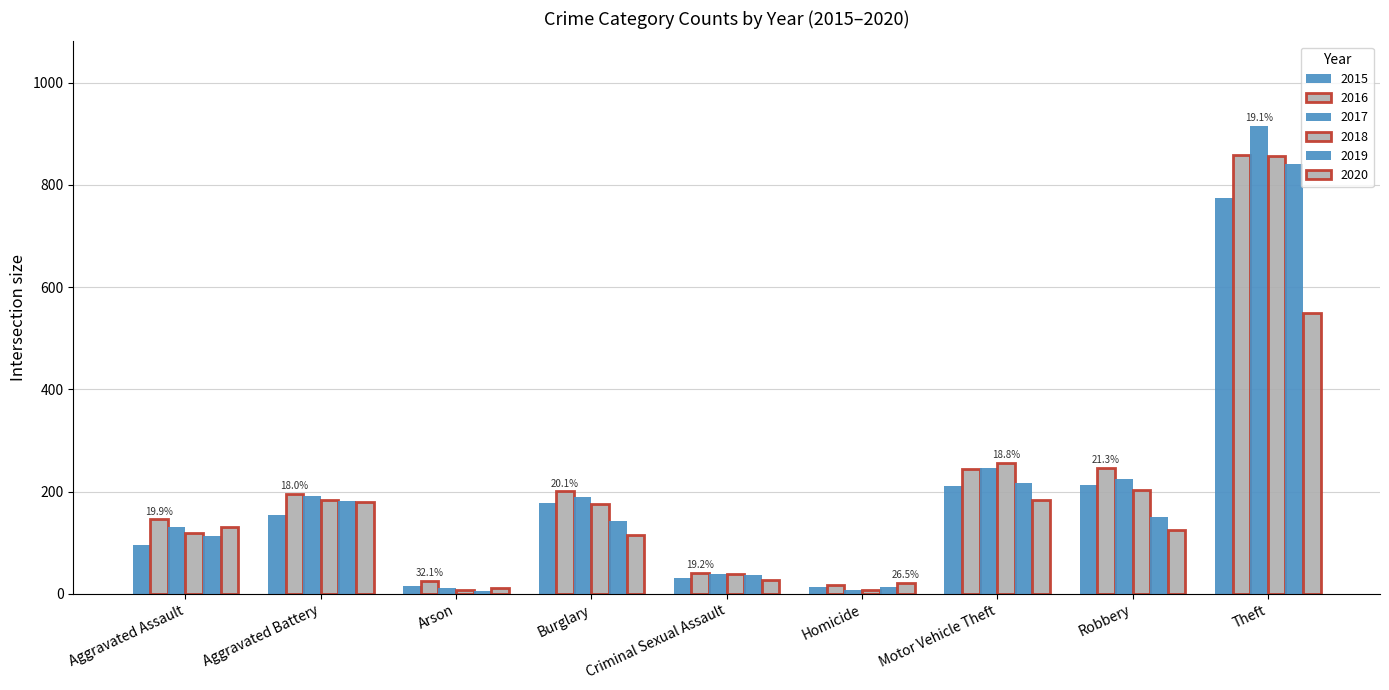

How many distinct data groups are displayed?

6